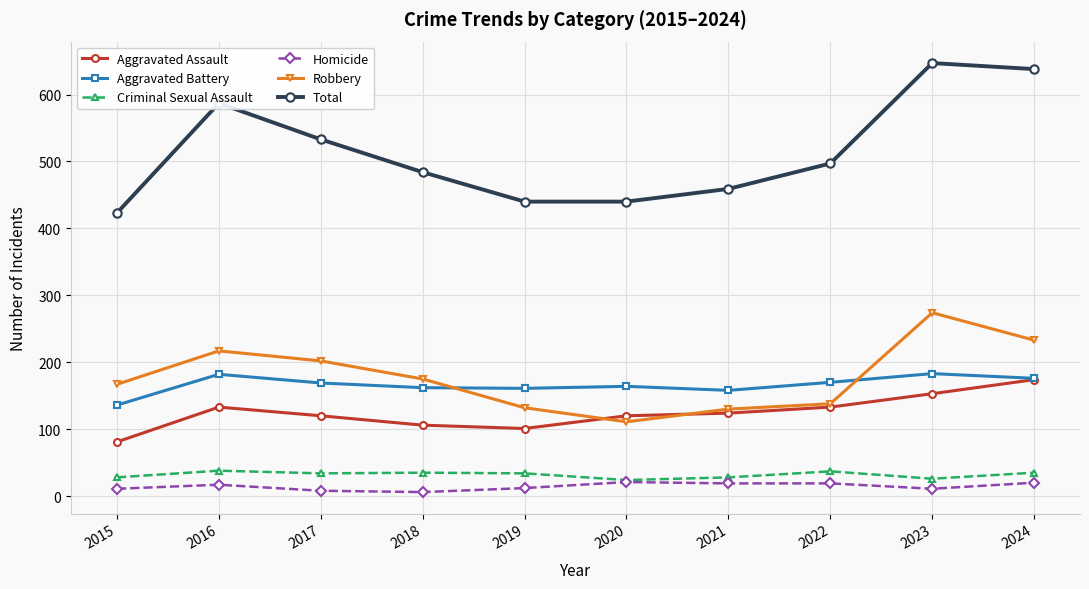

True or false: Total and Criminal Sexual Assault intersect in this chart.

False